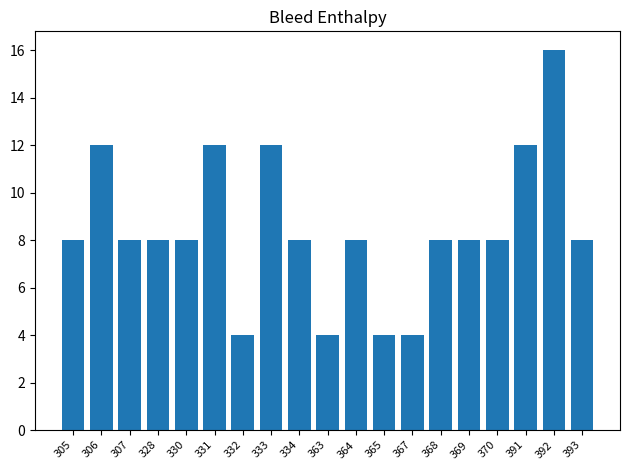

What is the change in value from 331 to 393?

-4